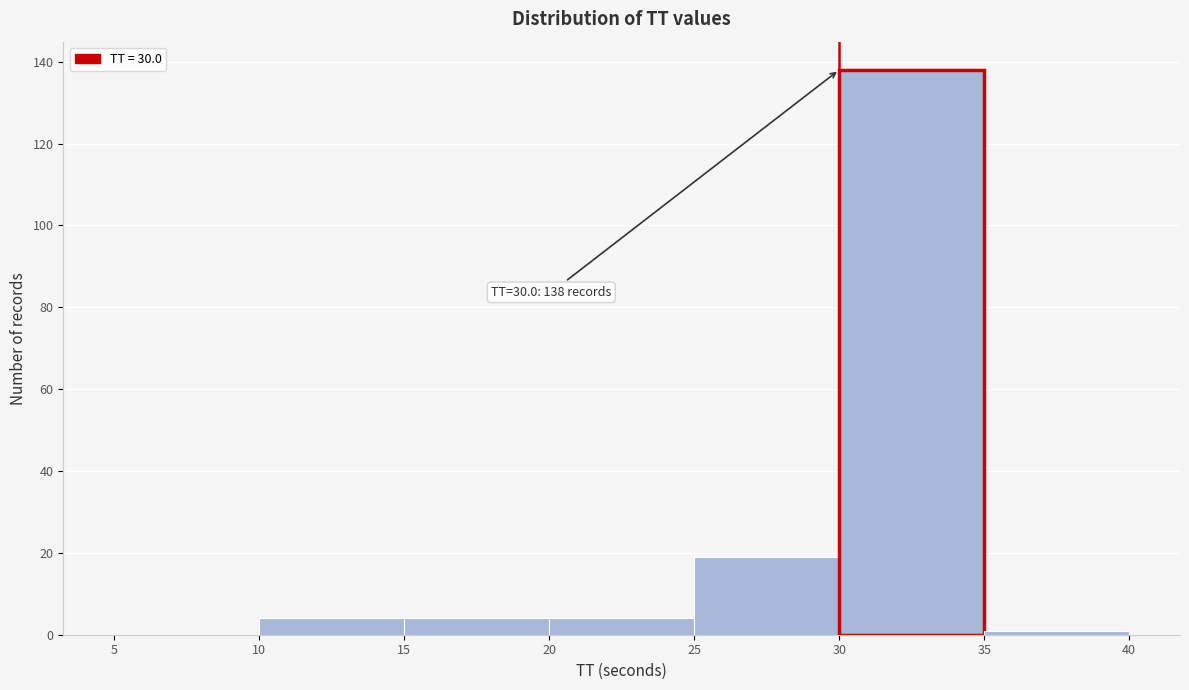

Which range on the x-axis has the tallest bar?

30 to 35